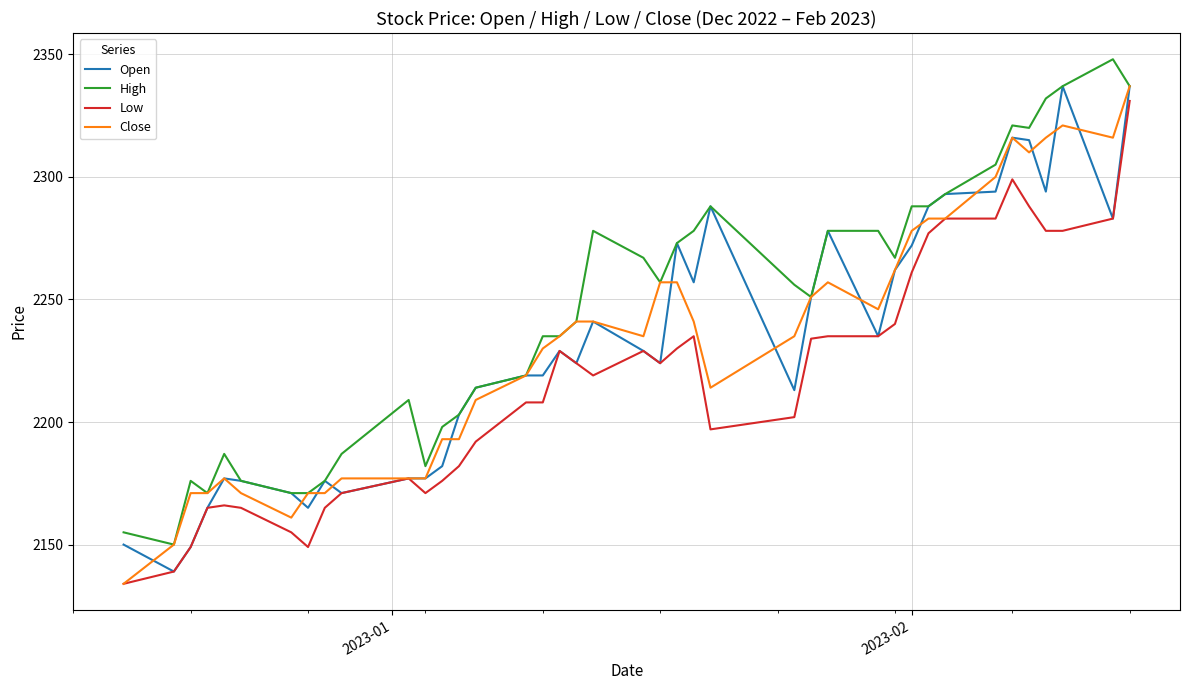

How many lines are shown in the chart?

4